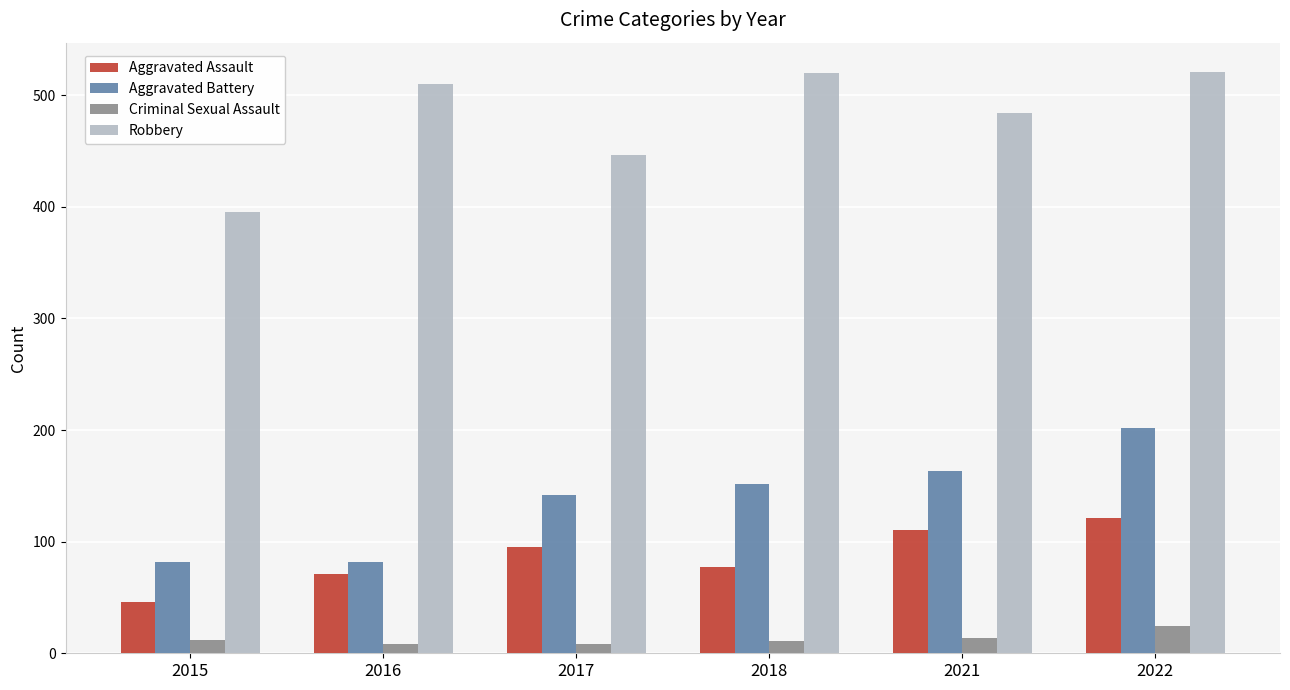

Are the bars grouped side by side (vs. stacked)?

Yes